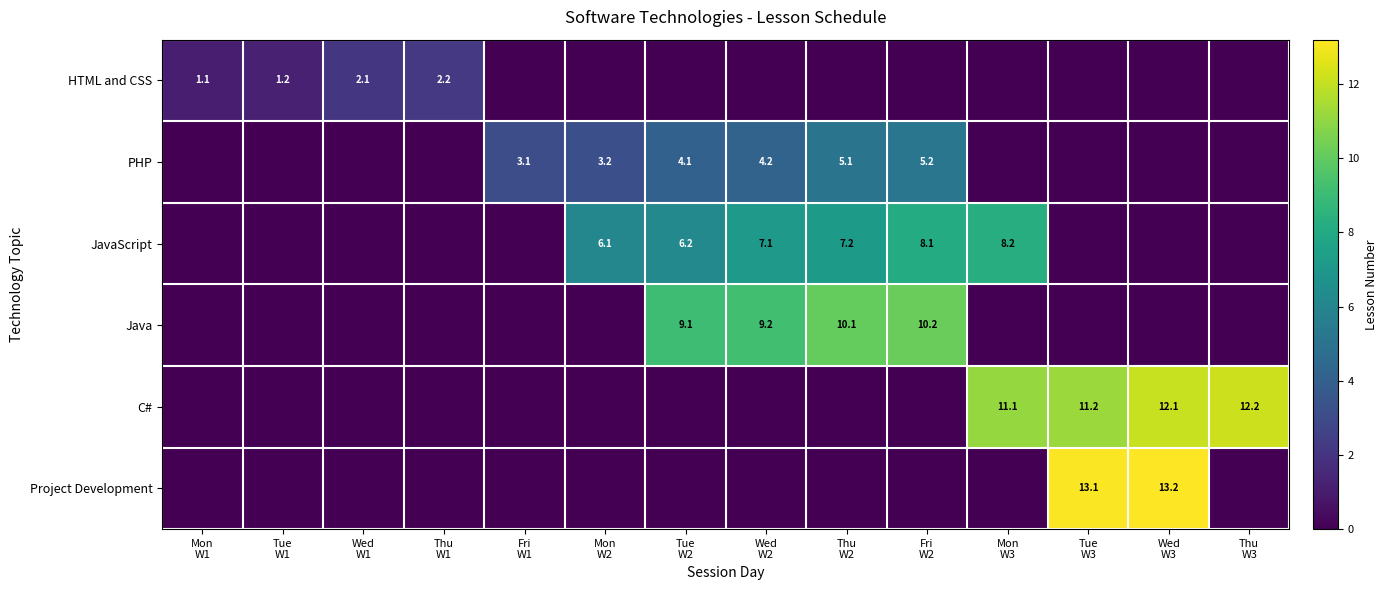

How many values in JavaScript are above zero?

6